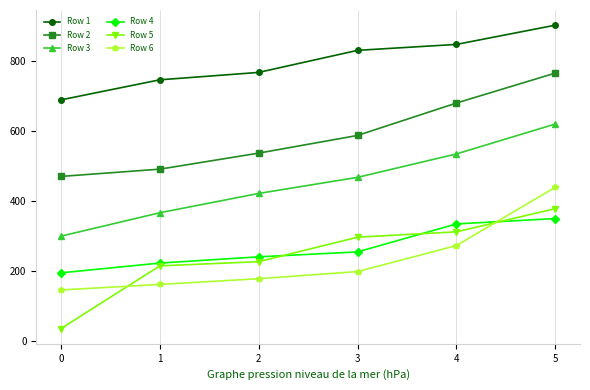

What is the smallest value displayed?

35.4